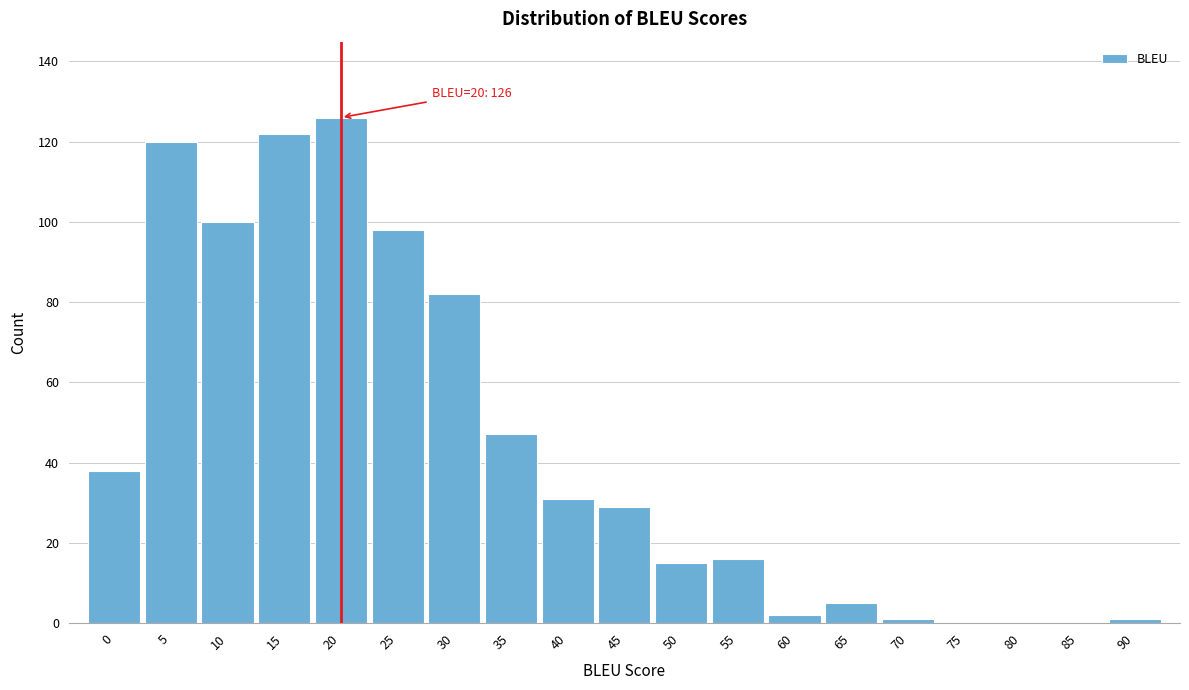

Reading left to right, what are all the values shown in this chart?

0=38	5=120	10=100	15=122	20=126	25=98	30=82	35=47	40=31	45=29	50=15	55=16	60=2	65=5	70=1	75=0	80=0	85=0	90=1